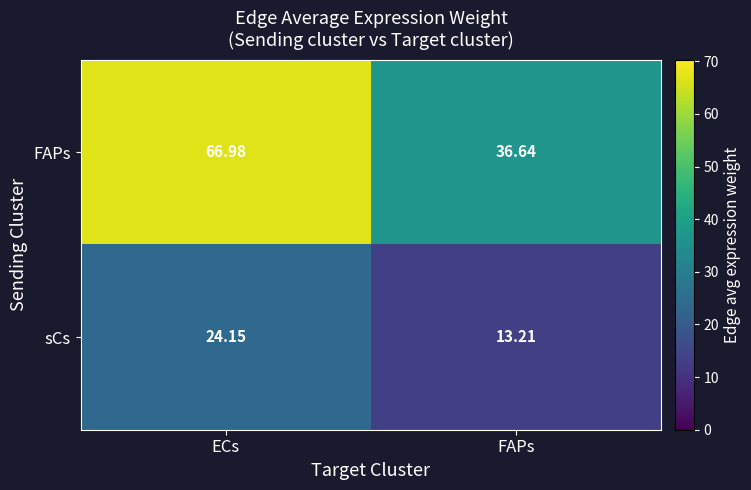

List the series in order of their overall mean, lowest first.

sCs, FAPs